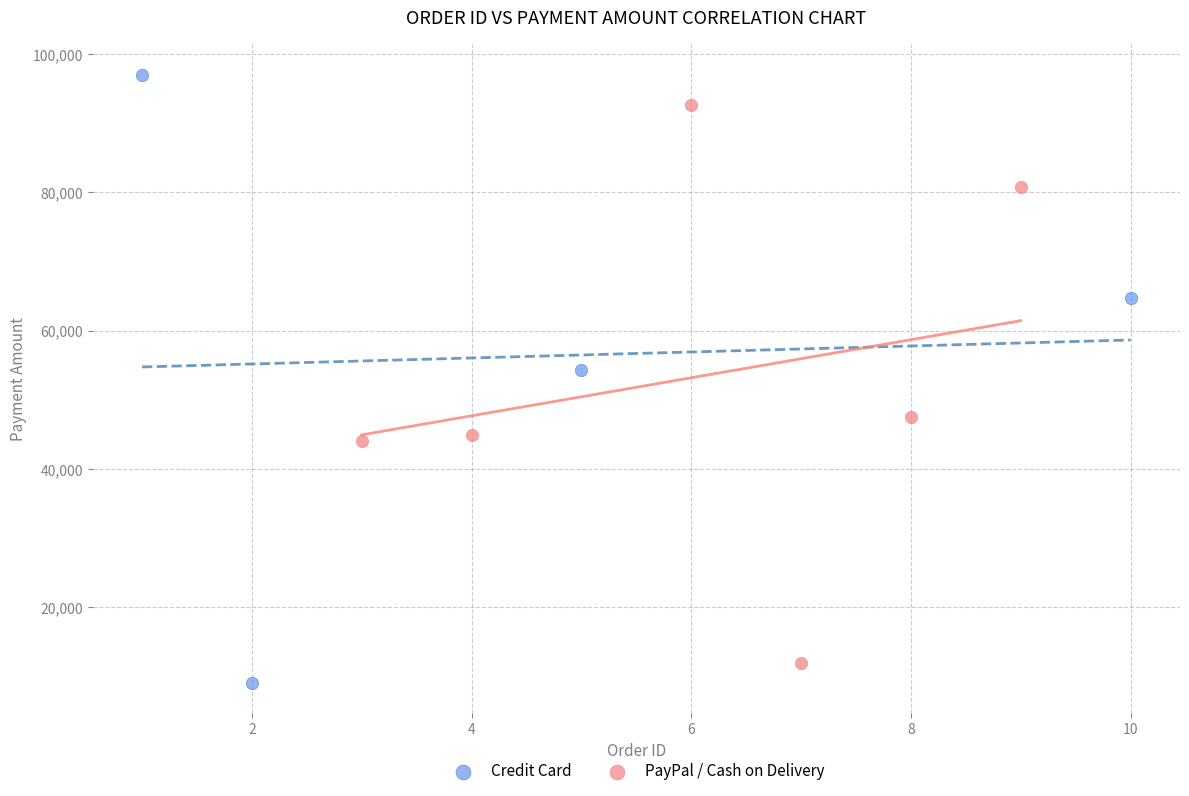

Which series has the largest Y range (max minus min)?

Credit Card